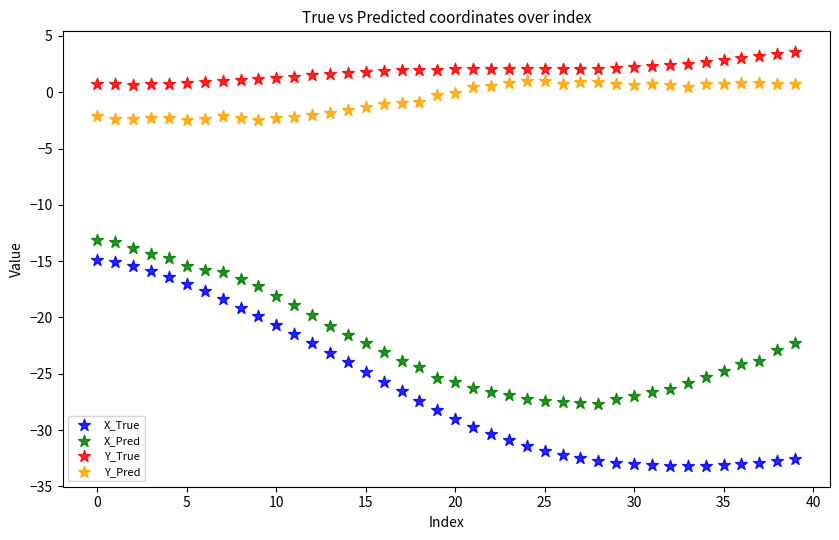

Which series reaches the minimum Y coordinate?

X_True